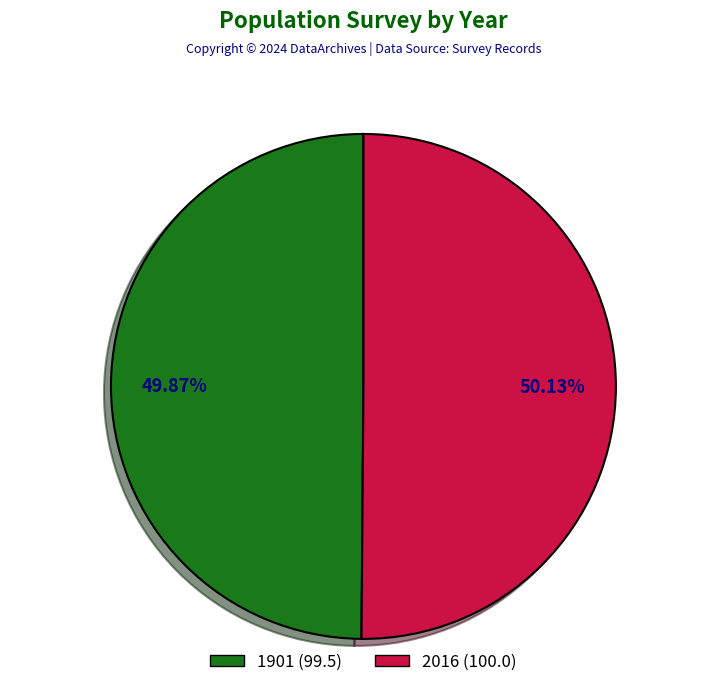

How many segments does this pie chart have?

2